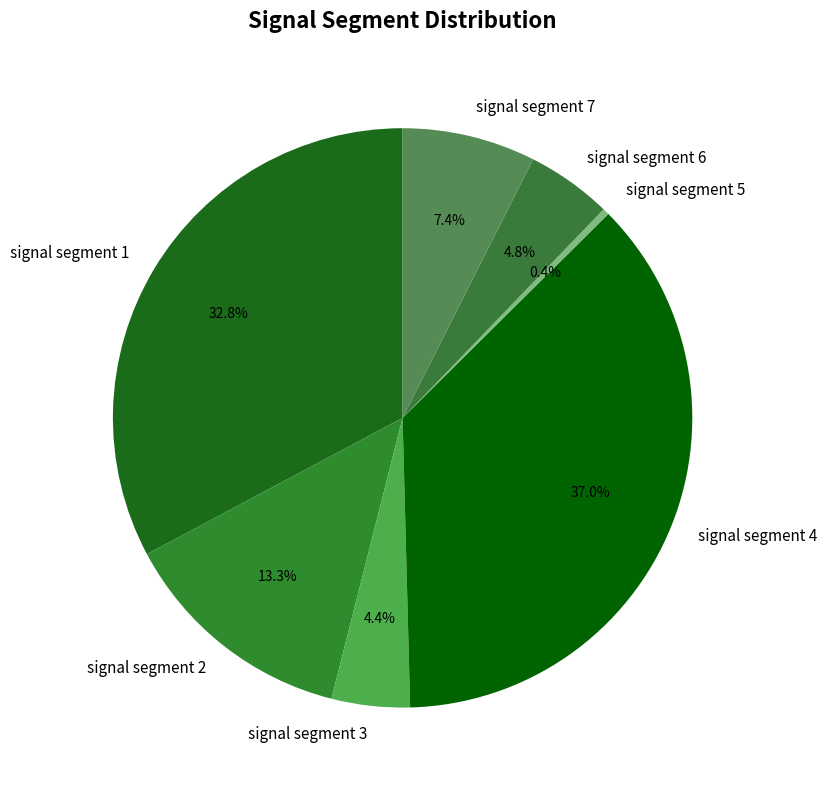

Combined, what portion of the pie is signal segment 2 and signal segment 7?

20.7%